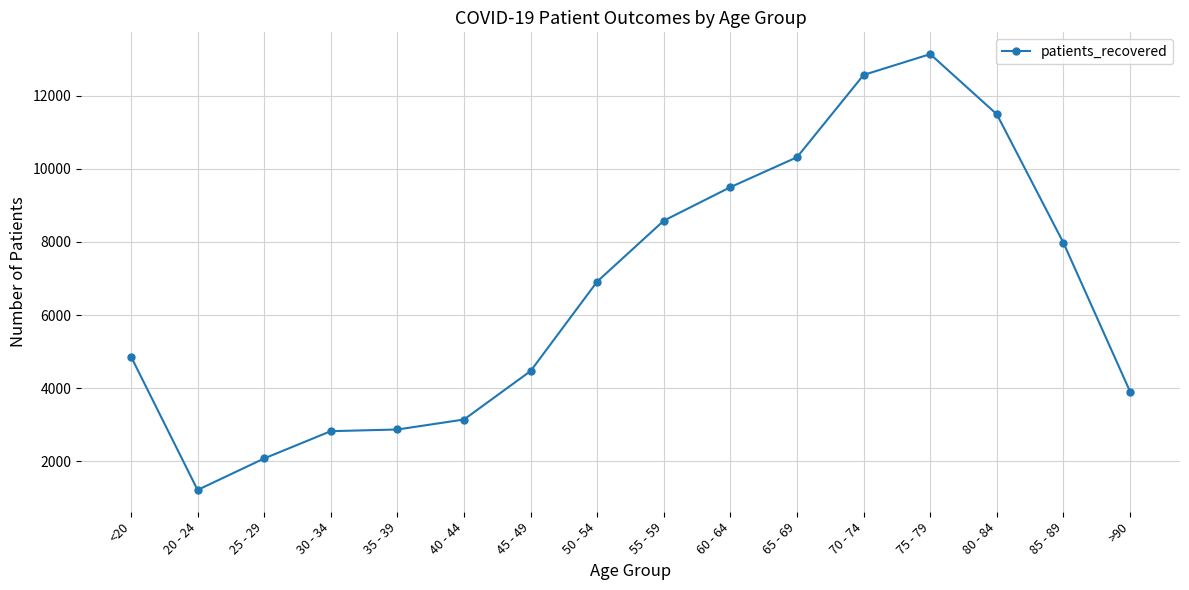

Count the number of data series in this chart.

1